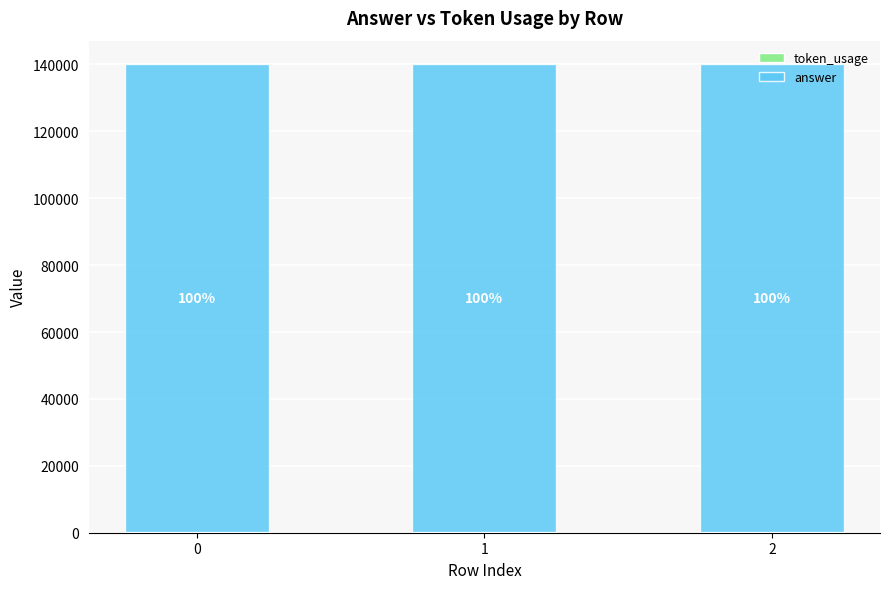

The value of token_usage at 2 is 105. True or false?

False